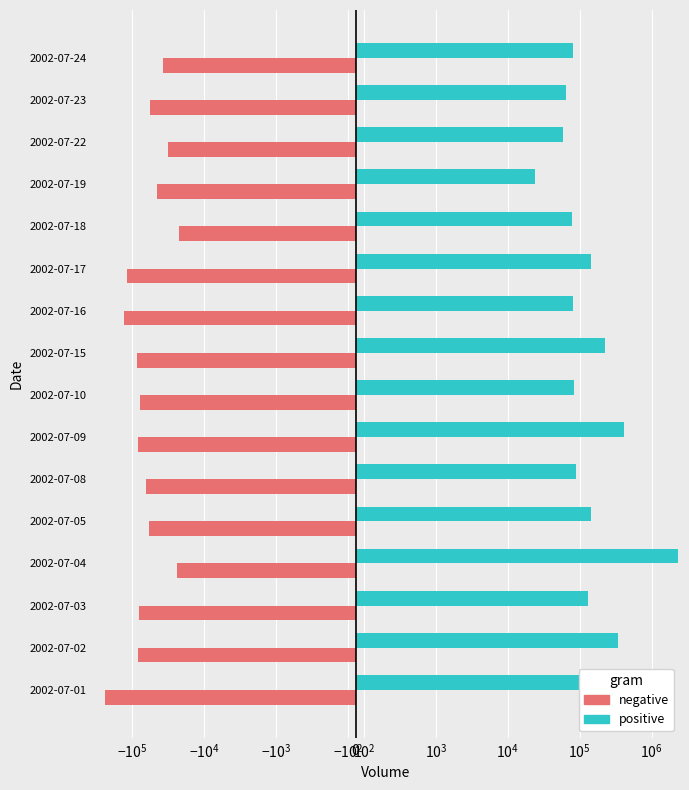

How many values in the negative series exceed -63978?

7